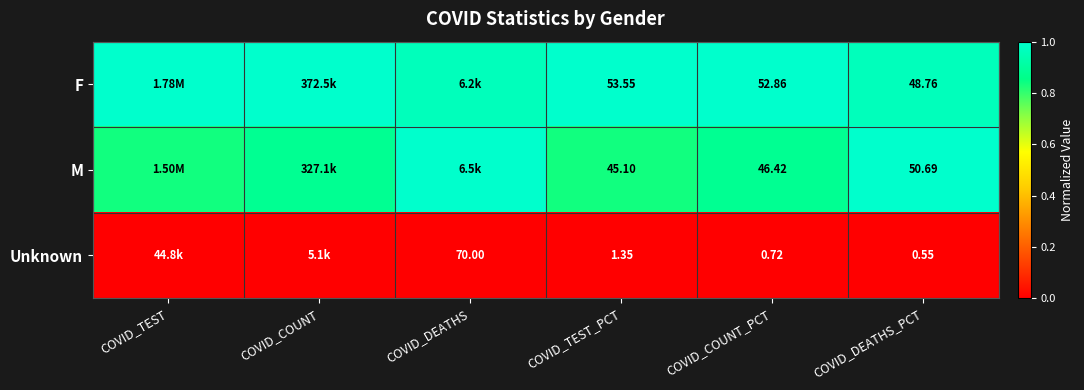

Is the value of M at COVID_COUNT_PCT greater than the value of F at COVID_DEATHS_PCT?

No